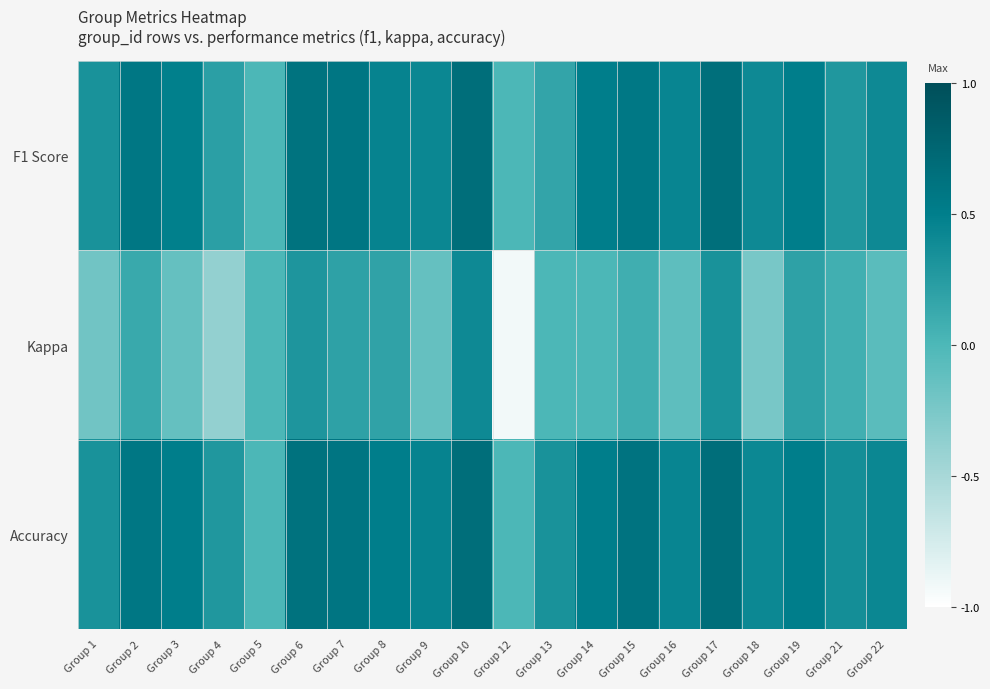

Which series has the widest spread of values?

Kappa